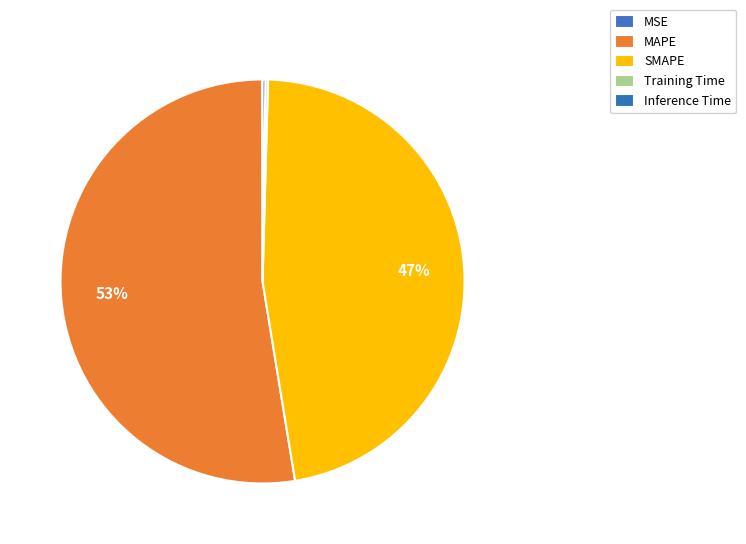

What percentage is the MAPE slice, to the nearest percent?

53%